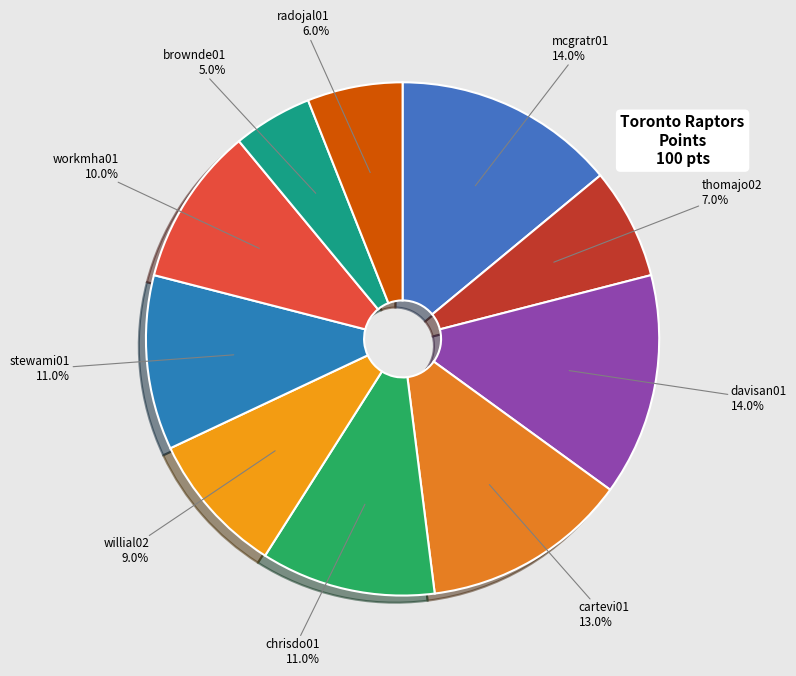

How many segments does this pie chart have?

10